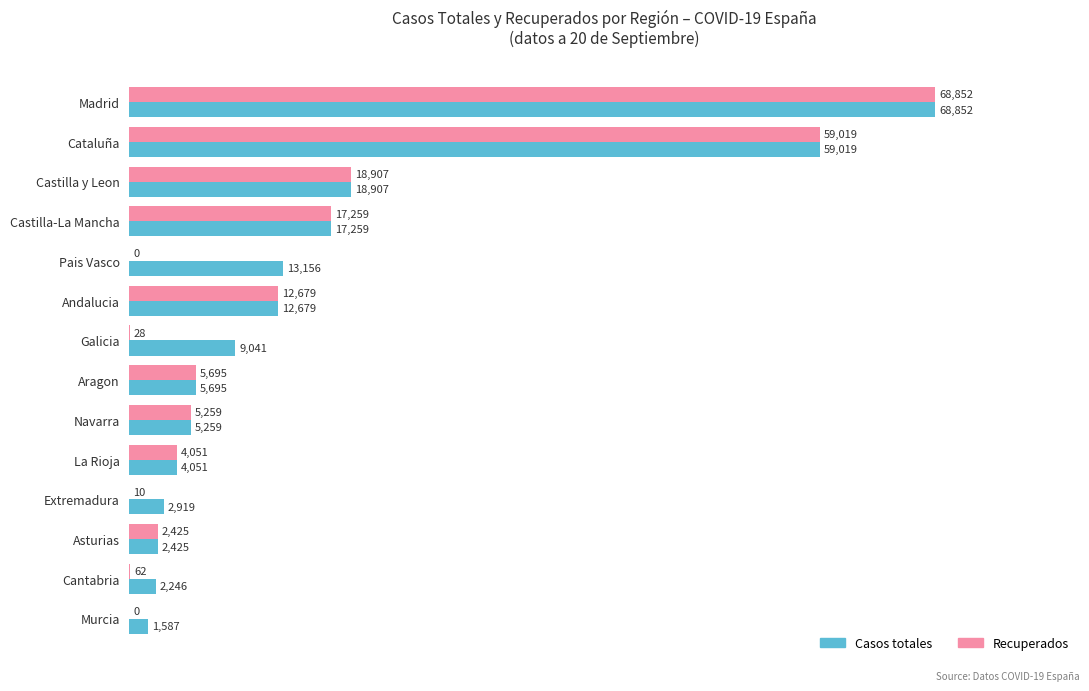

At which category is the sum across all series the highest?

Madrid